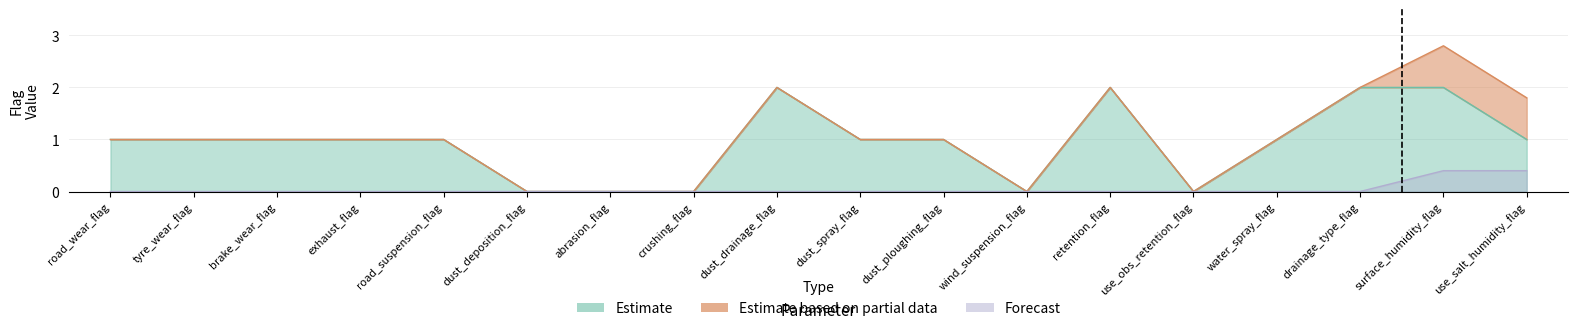

Which has a higher value, abrasion_flag or brake_wear_flag?

brake_wear_flag